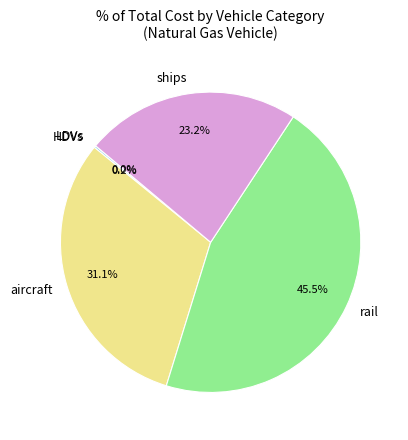

Does ships represent more than half of the total?

No